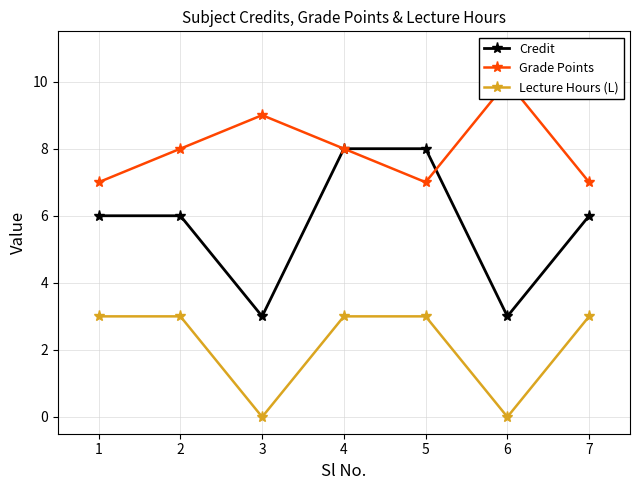

What are all the series names shown in the legend?

Credit, Grade Points, Lecture Hours (L)